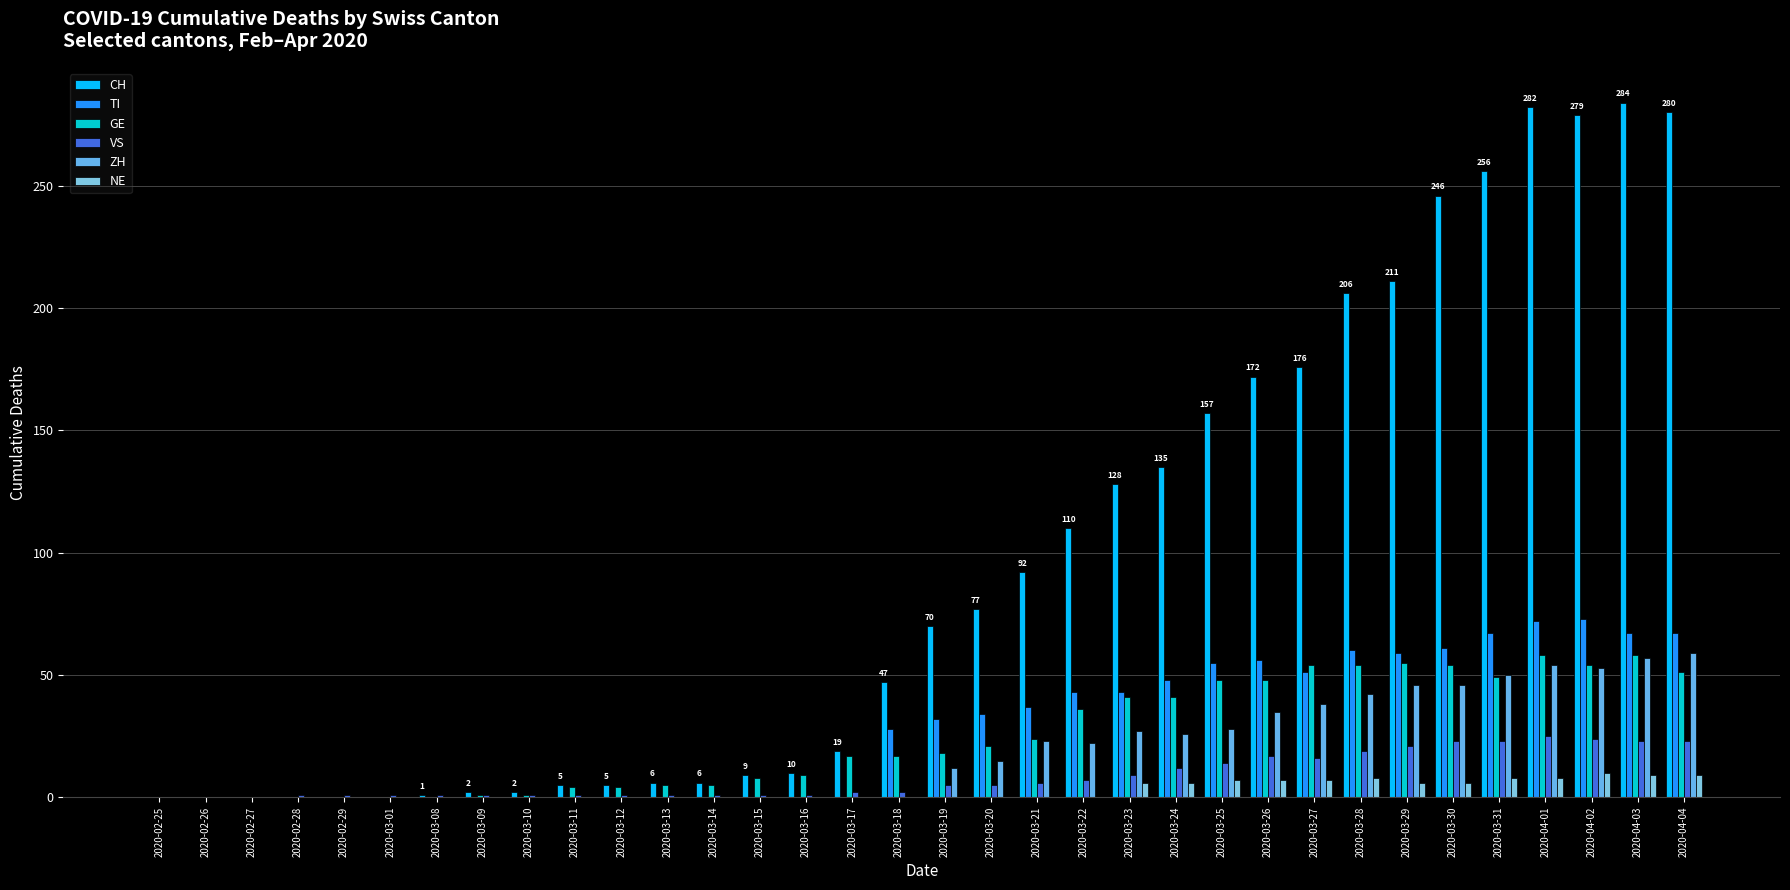

List the labels in order of ZH value, smallest first.

2020-02-25, 2020-02-26, 2020-02-27, 2020-02-28, 2020-02-29, 2020-03-01, 2020-03-08, 2020-03-09, 2020-03-10, 2020-03-11, 2020-03-12, 2020-03-13, 2020-03-14, 2020-03-15, 2020-03-16, 2020-03-17, 2020-03-18, 2020-03-19, 2020-03-20, 2020-03-22, 2020-03-21, 2020-03-24, 2020-03-23, 2020-03-25, 2020-03-26, 2020-03-27, 2020-03-28, 2020-03-29, 2020-03-30, 2020-03-31, 2020-04-02, 2020-04-01, 2020-04-03, 2020-04-04